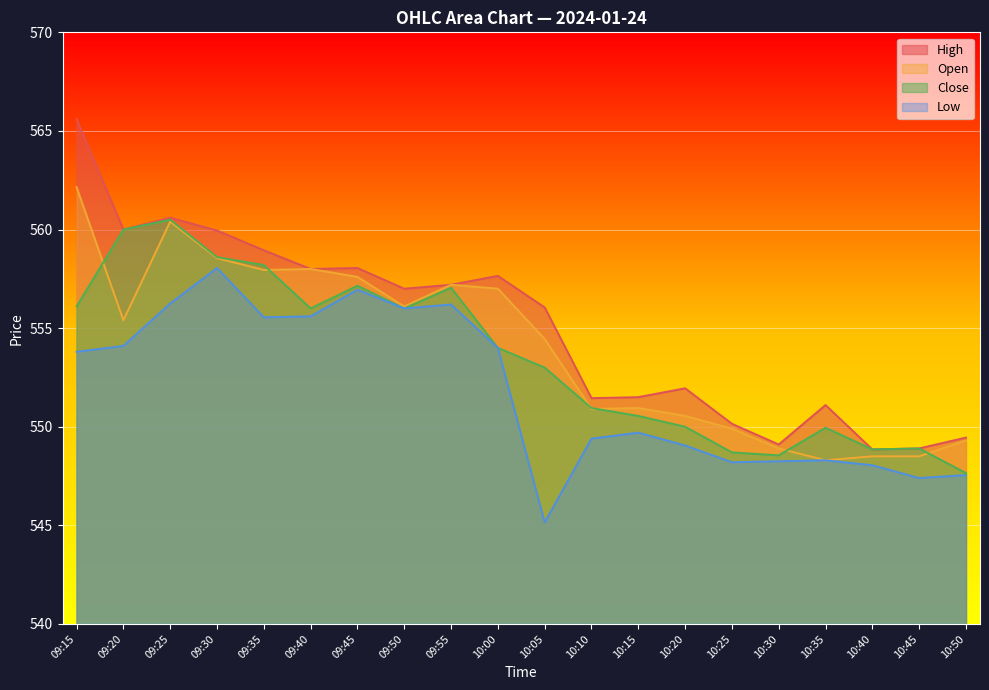

List the labels in order of Low value, smallest first.

10:05, 10:45, 10:50, 10:40, 10:25, 10:30, 10:35, 10:20, 10:10, 10:15, 09:15, 10:00, 09:20, 09:35, 09:40, 09:50, 09:55, 09:25, 09:45, 09:30